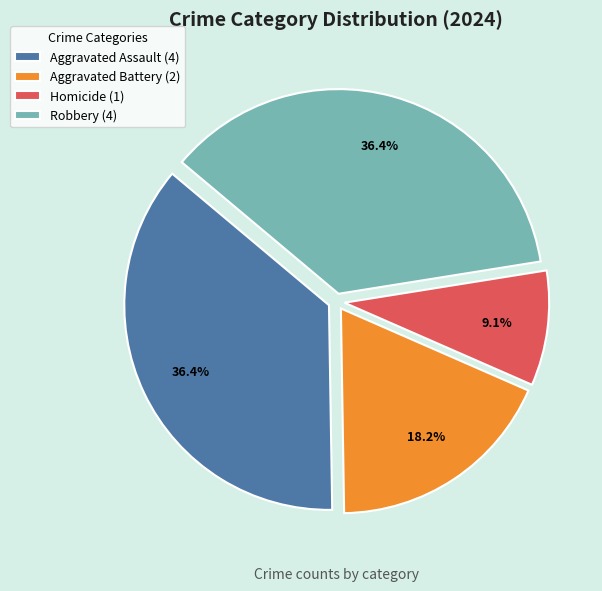

Is there a majority slice in this chart?

No